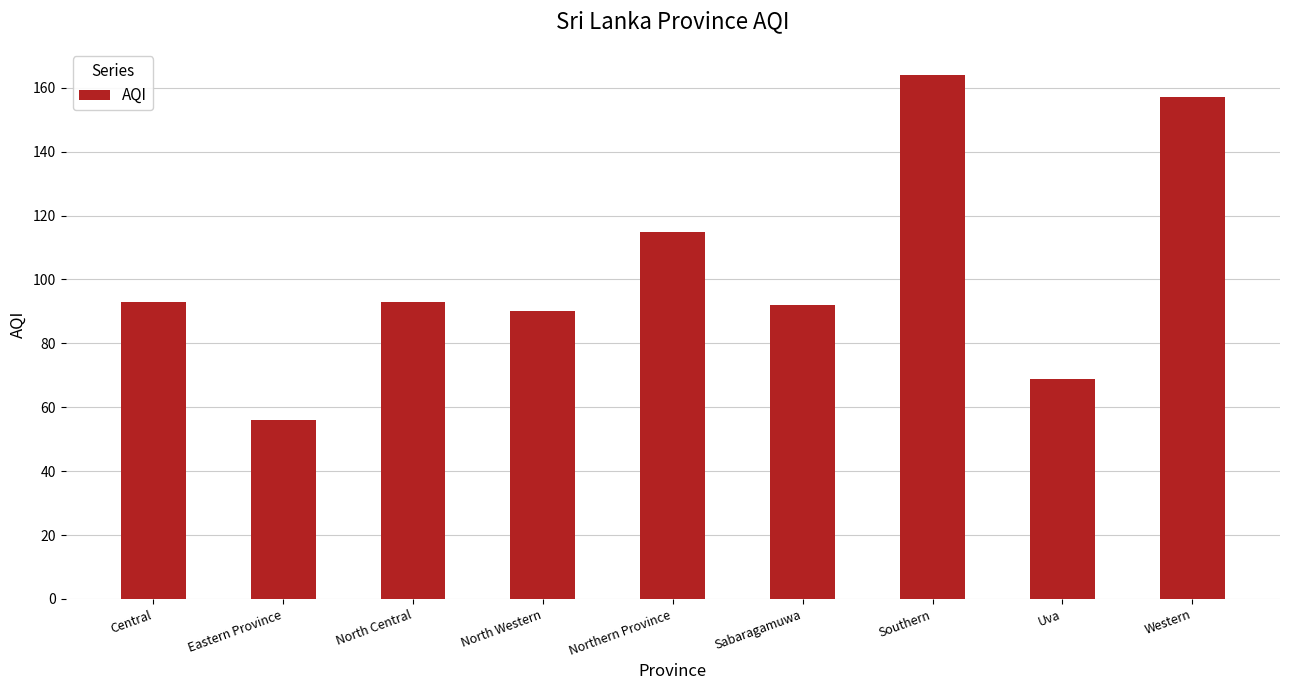

Are the bars horizontal?

No